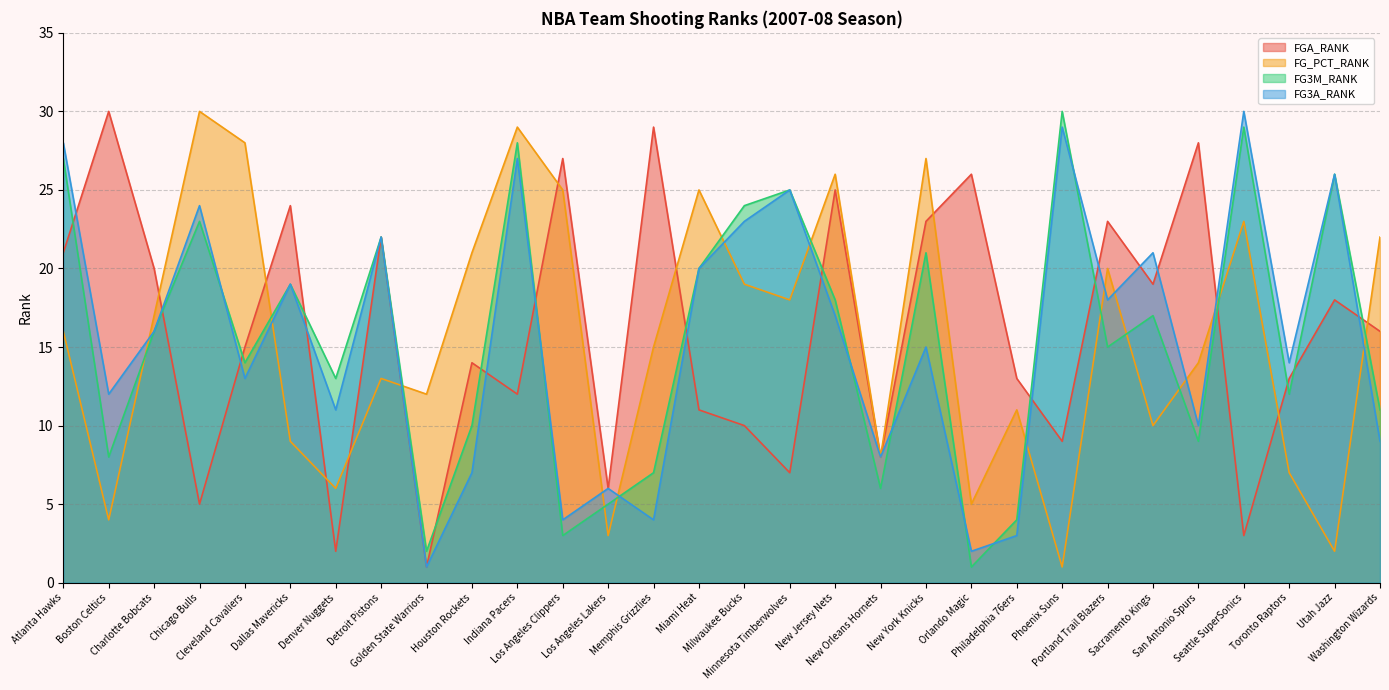

Reading left to right, list all the values displayed in this chart.

FGA_RANK: 21	30	20	5	15	24	2	22	1	14	12	27	6	29	11	10	7	25	8	23	26	13	9	23	19	28	3	13	18	16
FG_PCT_RANK: 16	4	17	30	28	9	6	13	12	21	29	25	3	15	25	19	18	26	8	27	5	11	1	20	10	14	23	7	2	22
FG3M_RANK: 27	8	16	23	14	19	13	22	2	10	28	3	5	7	20	24	25	18	6	21	1	4	30	15	17	9	29	12	26	11
FG3A_RANK: 28	12	16	24	13	19	11	22	1	7	27	4	6	4	20	23	25	17	8	15	2	3	29	18	21	10	30	14	26	9